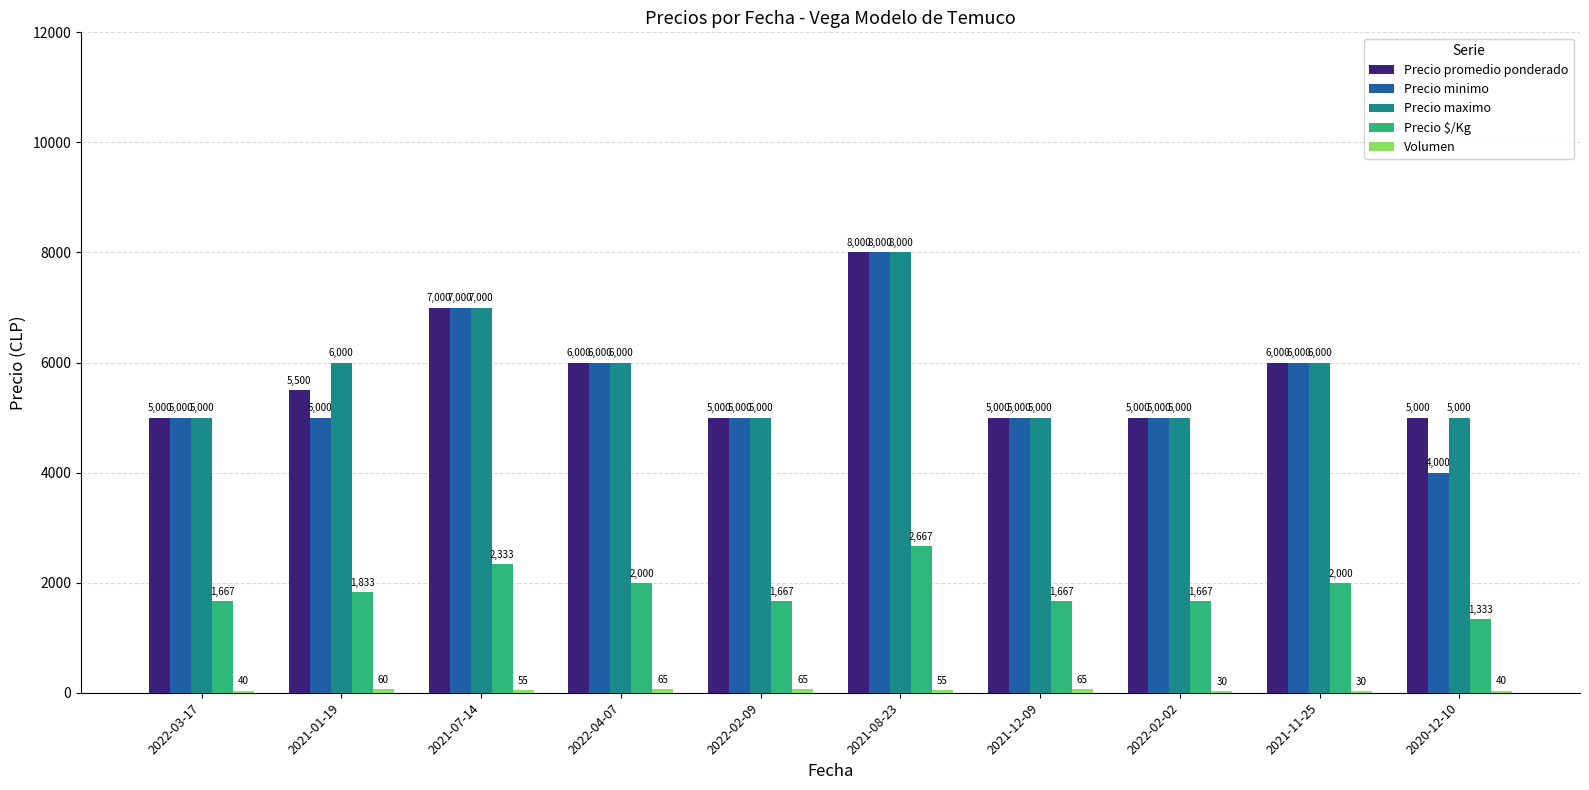

What is the sum of the Precio minimo values at 2021-01-19 and 2021-12-09?

10000